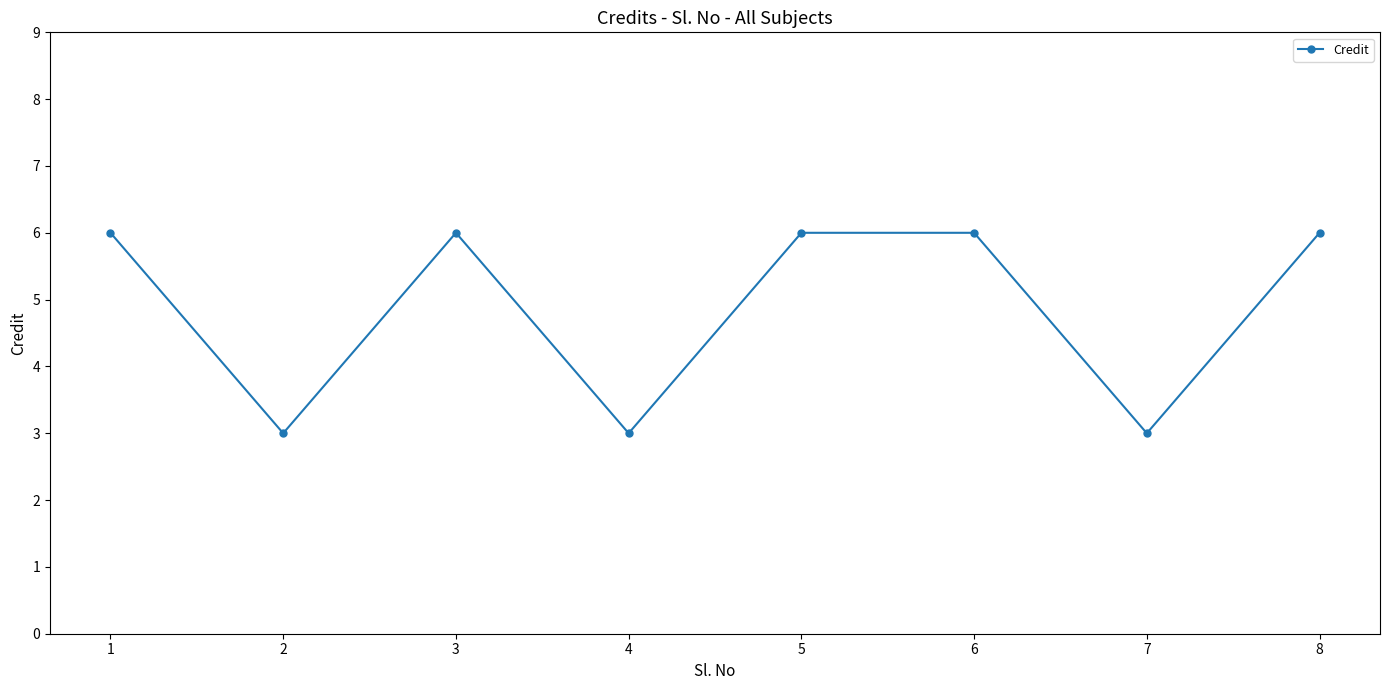

What is the minimum value shown in the chart?

3